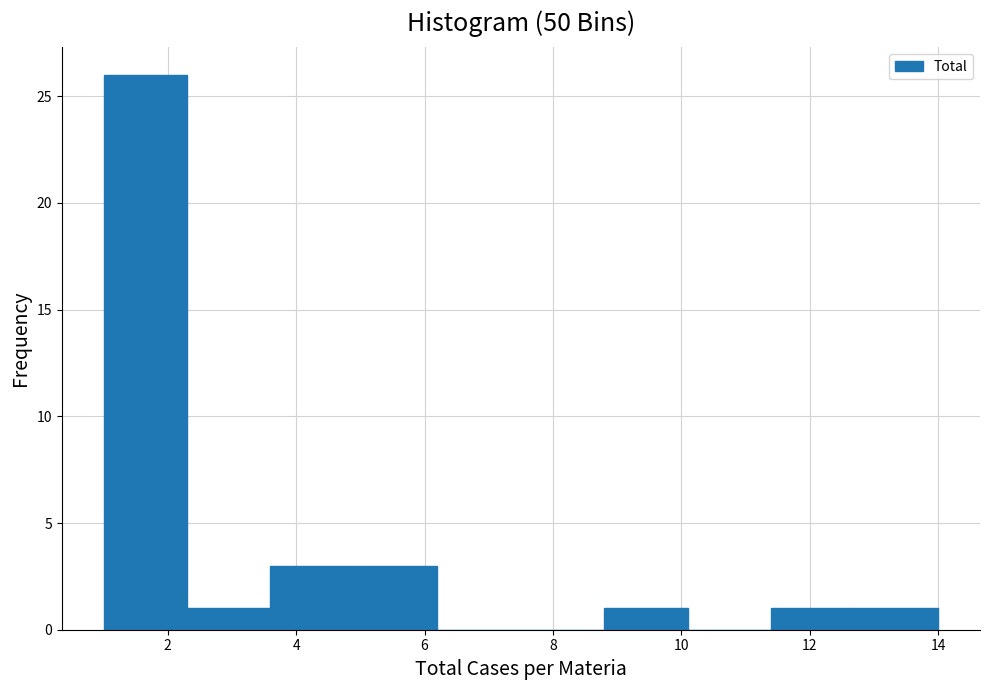

Reading left to right, list every bar in this chart as the range it spans on the x-axis followed by its height. Neither the bar edges nor the heights are printed on the chart, so give them approximately, as read against the axes.

1.0 to 2.3: 26
2.3 to 3.6: 1
3.6 to 4.9: 3
4.9 to 6.2: 3
6.2 to 7.5: 0
7.5 to 8.8: 0
8.8 to 10.1: 1
10.1 to 11.4: 0
11.4 to 12.7: 1
12.7 to 14.0: 1